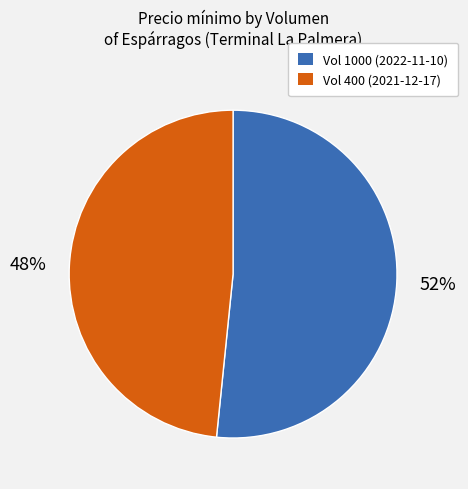

What is the majority slice?

Vol 1000 (2022-11-10)